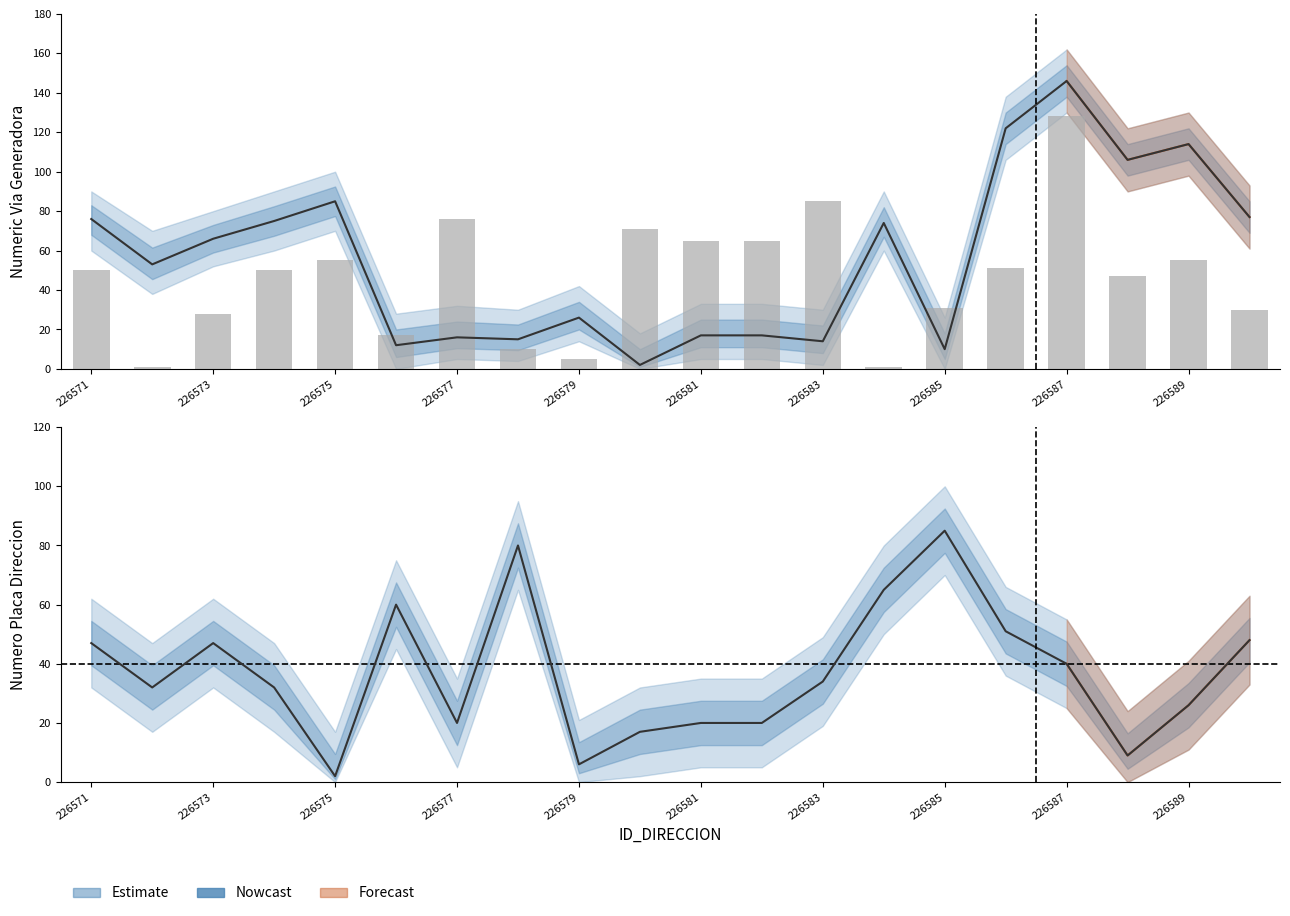

What is the sum of all NOMBRE_VIA_DIRECCION values?

921